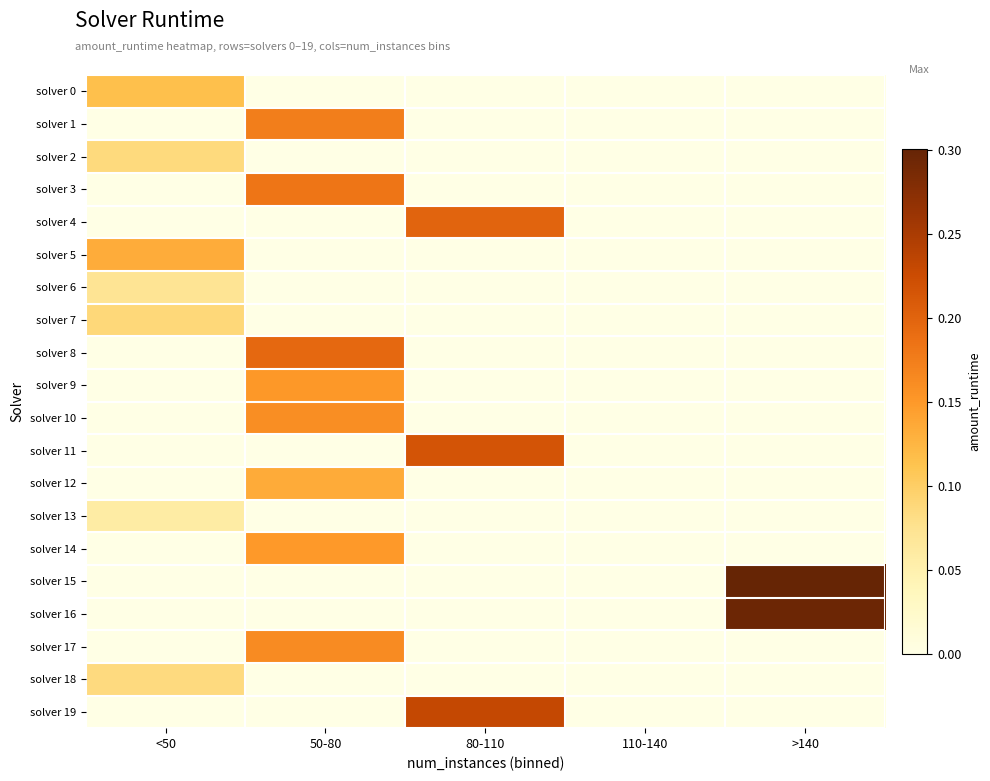

Which series has the widest spread of values?

solver 15